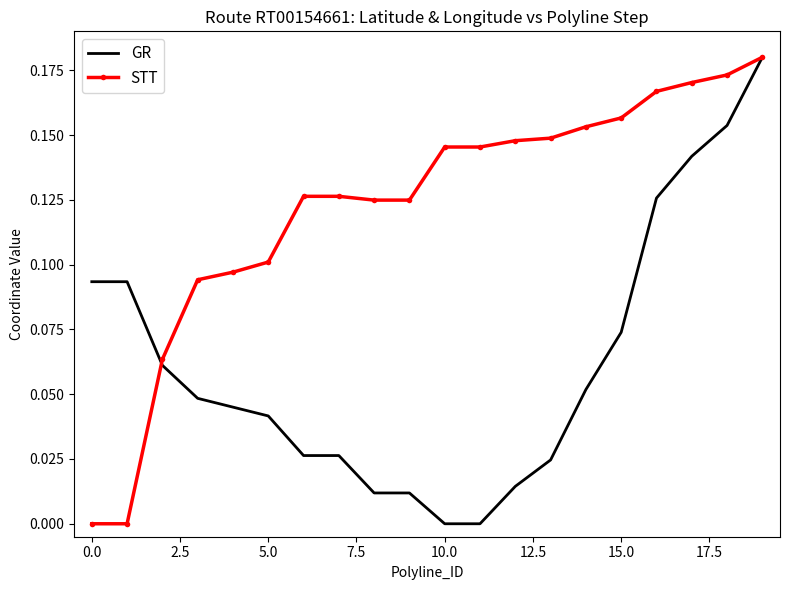

Which series has the largest total across all categories?

STT